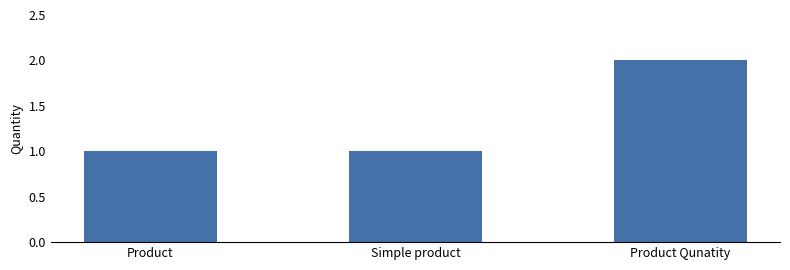

What is the sum of the values at Product and Product Qunatity?

3